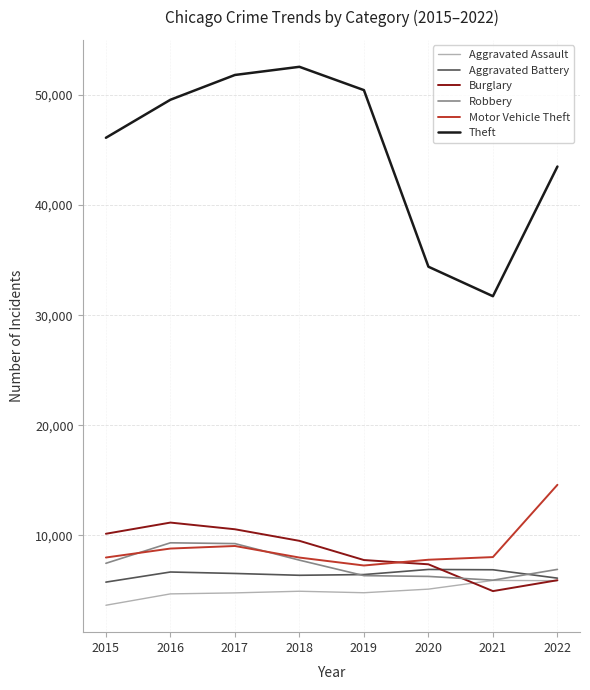

True or false: Robbery has a value of 2641 at 2022.

False